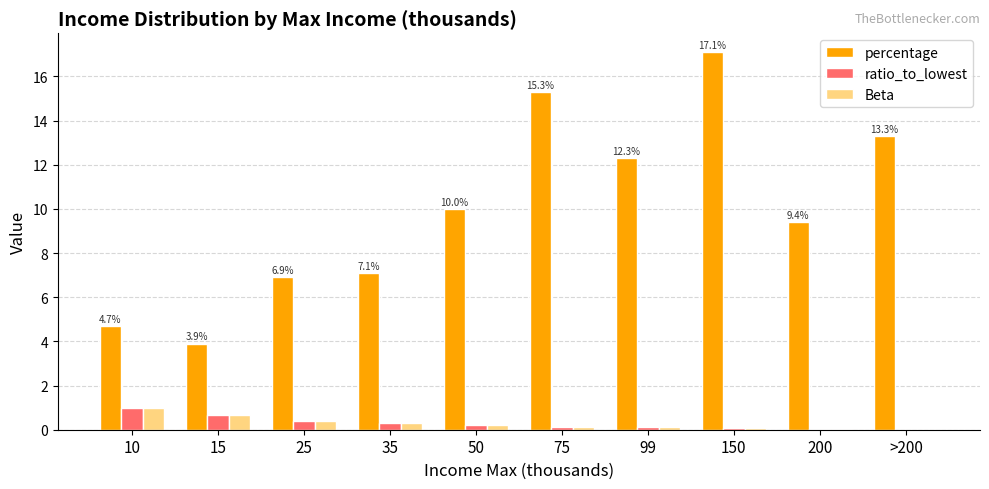

Is the value of percentage at 10 greater than the value of ratio_to_lowest at 50?

Yes